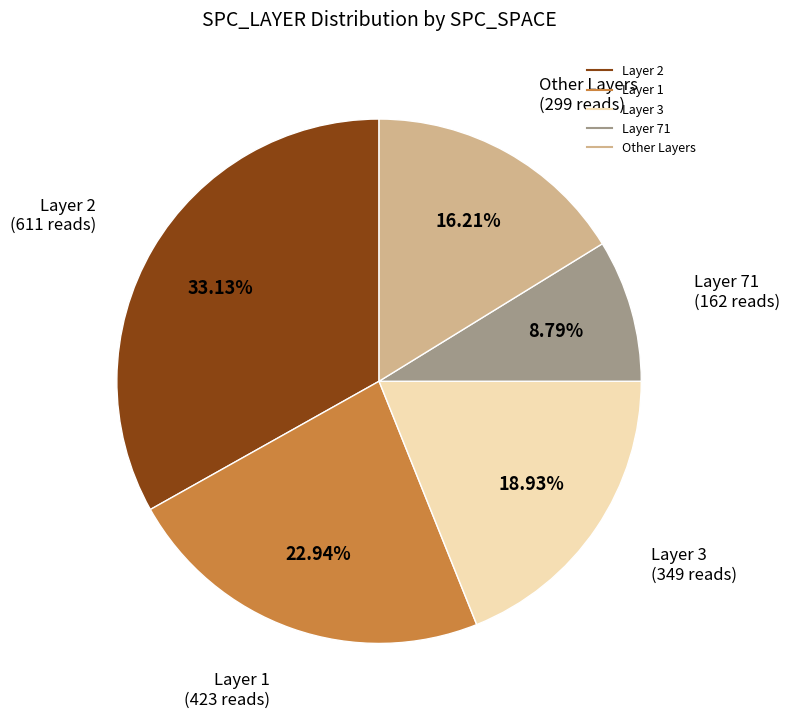

Does any single category account for the majority?

No